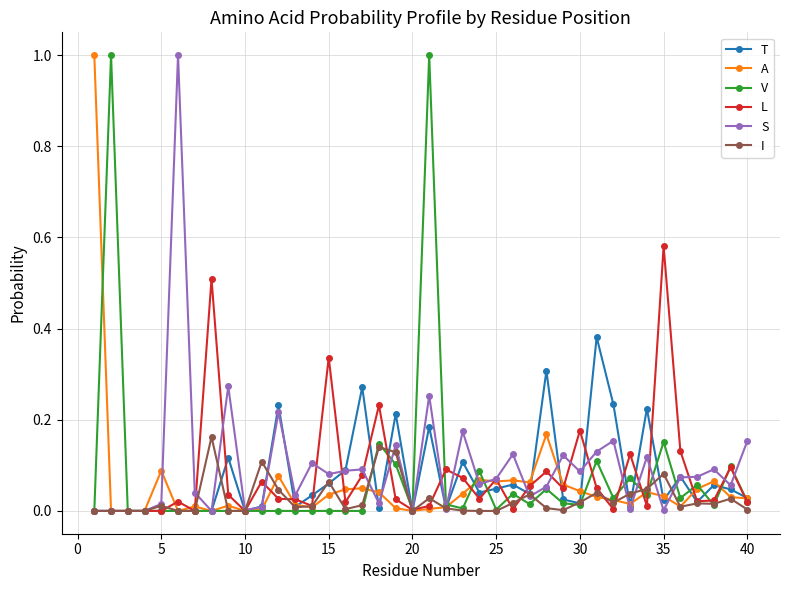

True or false: V has more than 2 points higher than both neighbors.

True